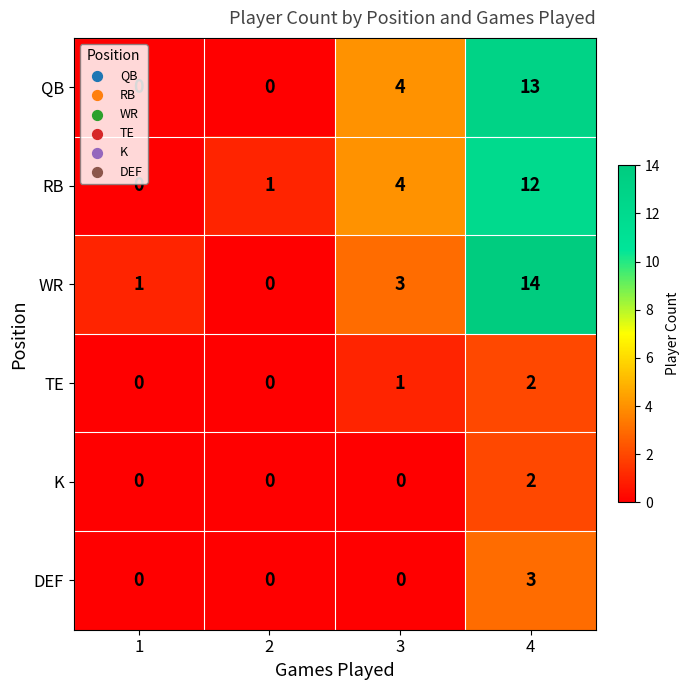

Which series has the widest spread of values?

WR